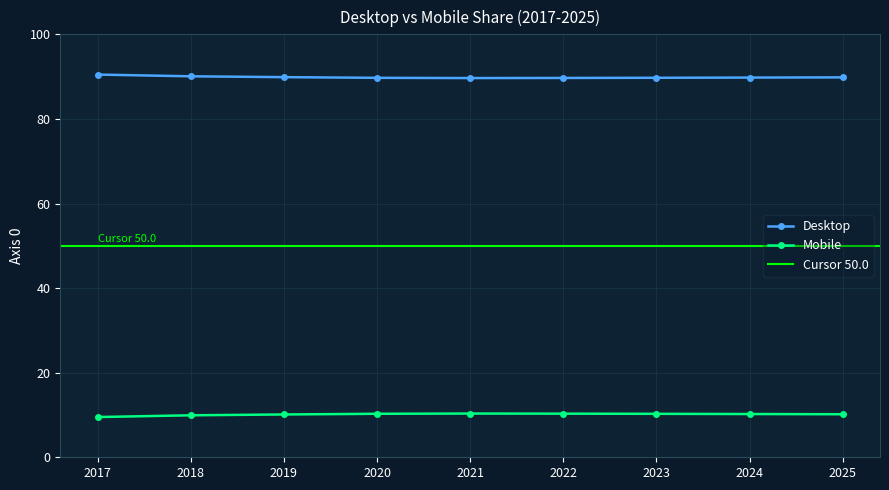

True or false: Desktop has a value of 34.1 at 2021.

False